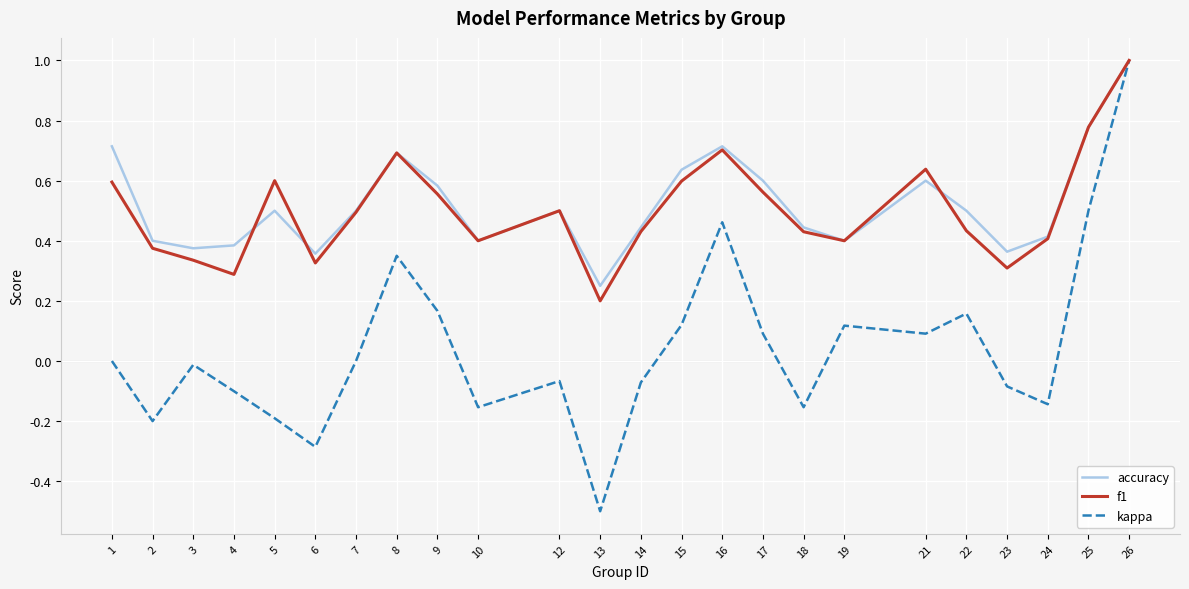

At which label is accuracy closest to 0?

13